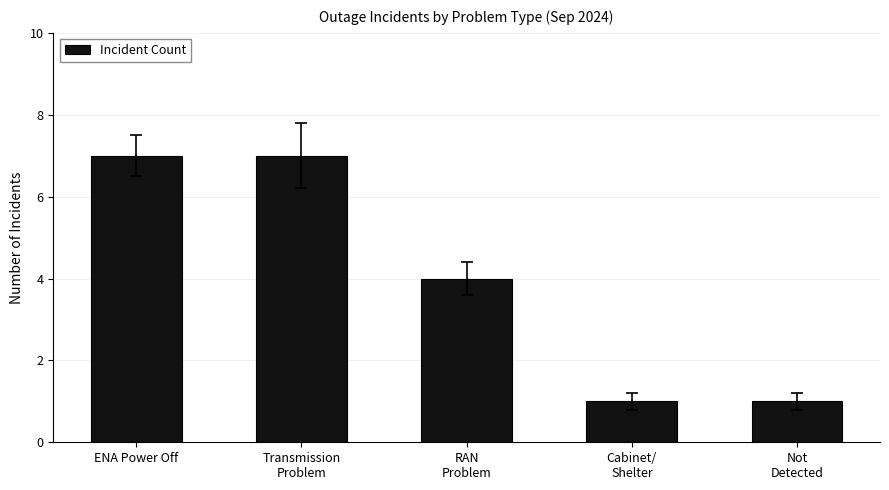

How many values are below 4?

2